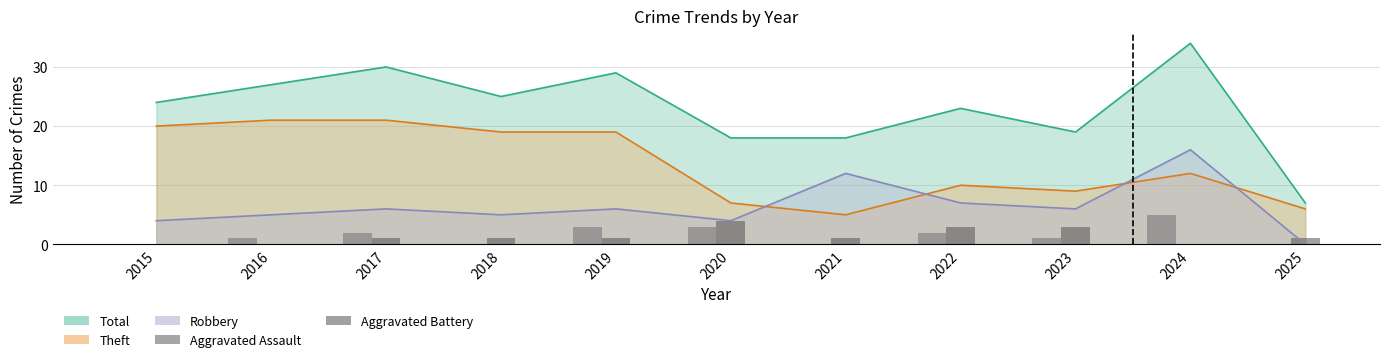

Is it true that Aggravated Battery equals 2 at 2017?

False